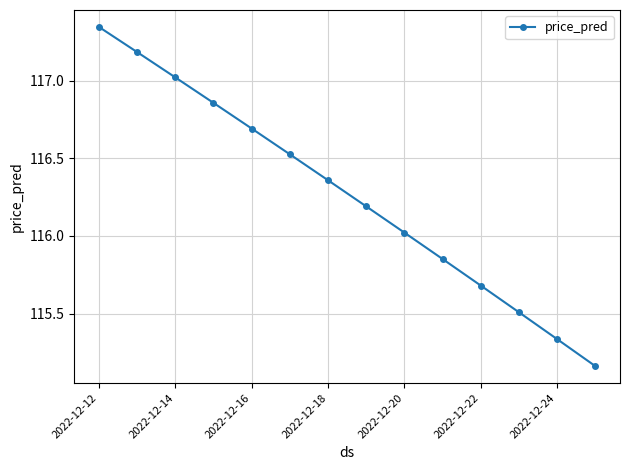

True or false: there are more than 2 points higher than both neighbors.

False